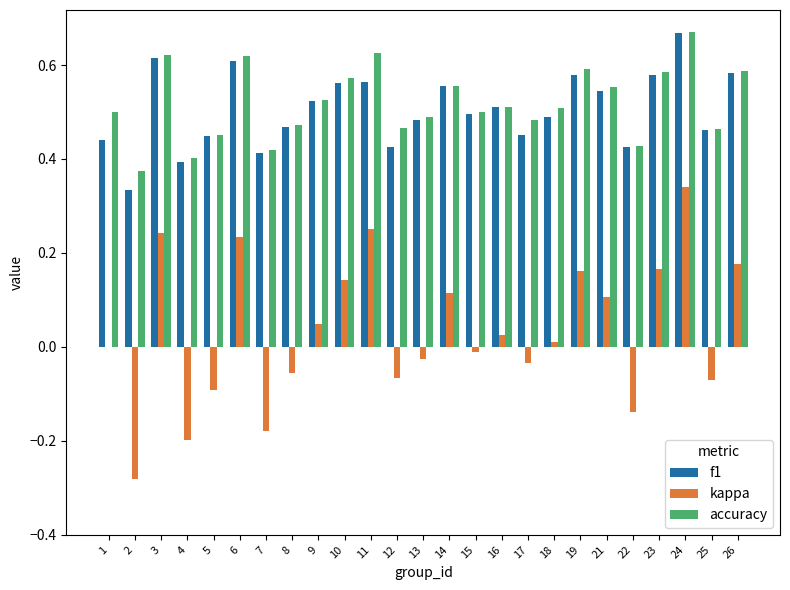

The value of f1 at 8 is 0.3. True or false?

False